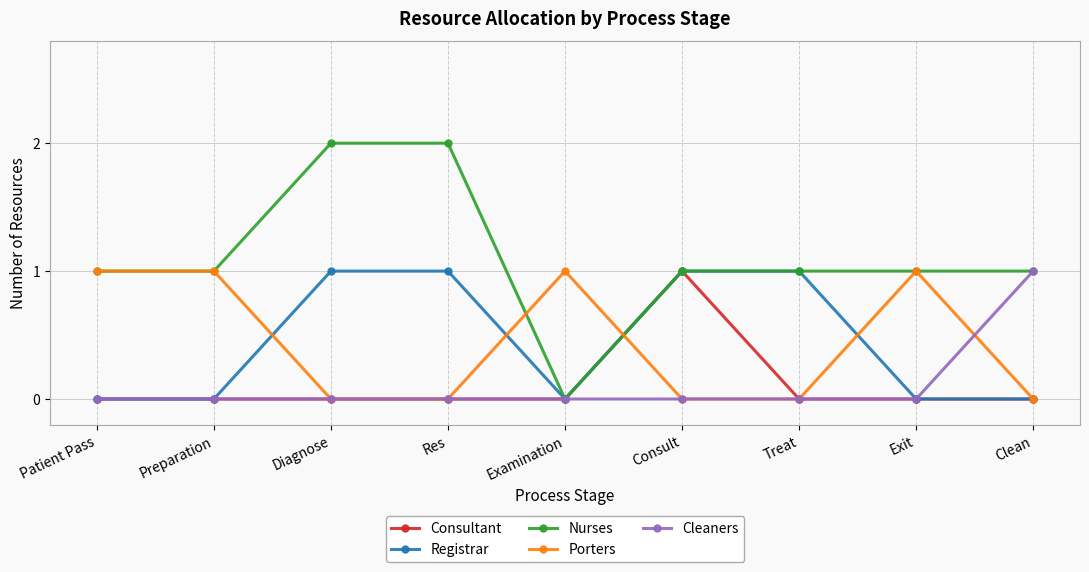

Which series has the largest total across all categories?

Nurses